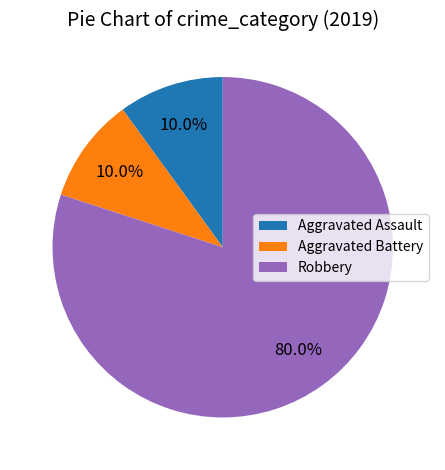

What percentage is NOT represented by Aggravated Battery?

90.0%